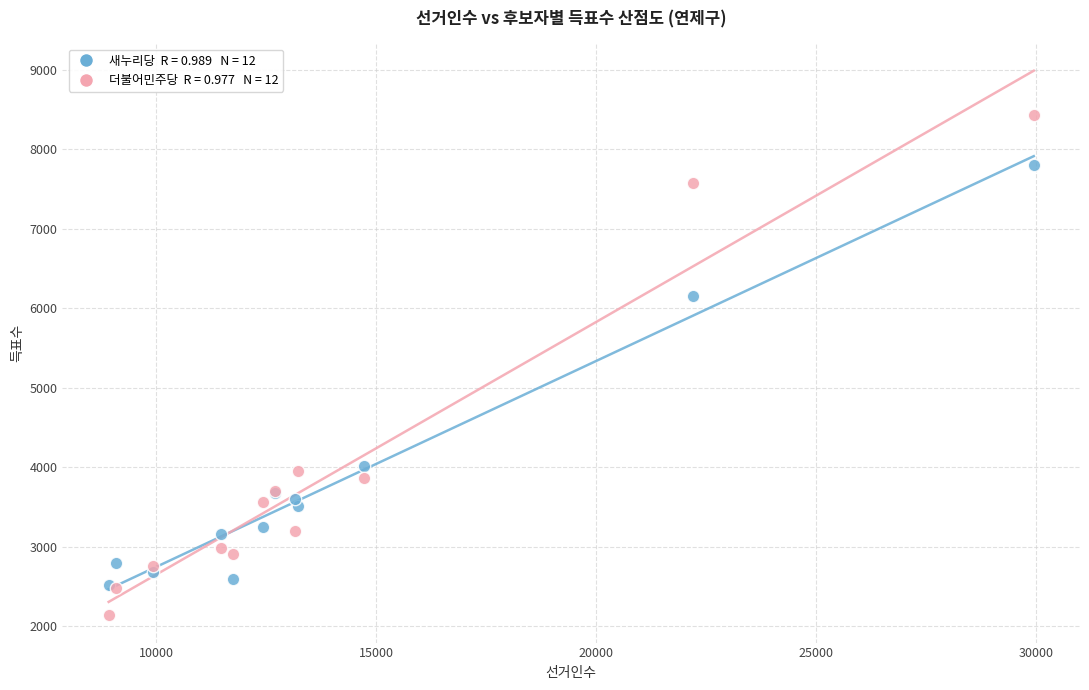

Across all series, what Y value is closest to 5288?

6155